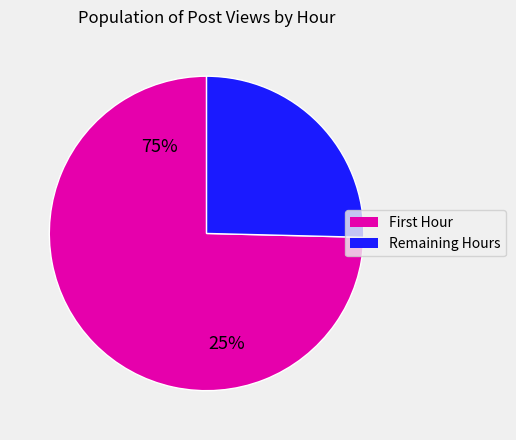

Rank the categories by value from highest to lowest.

First Hour, Remaining Hours